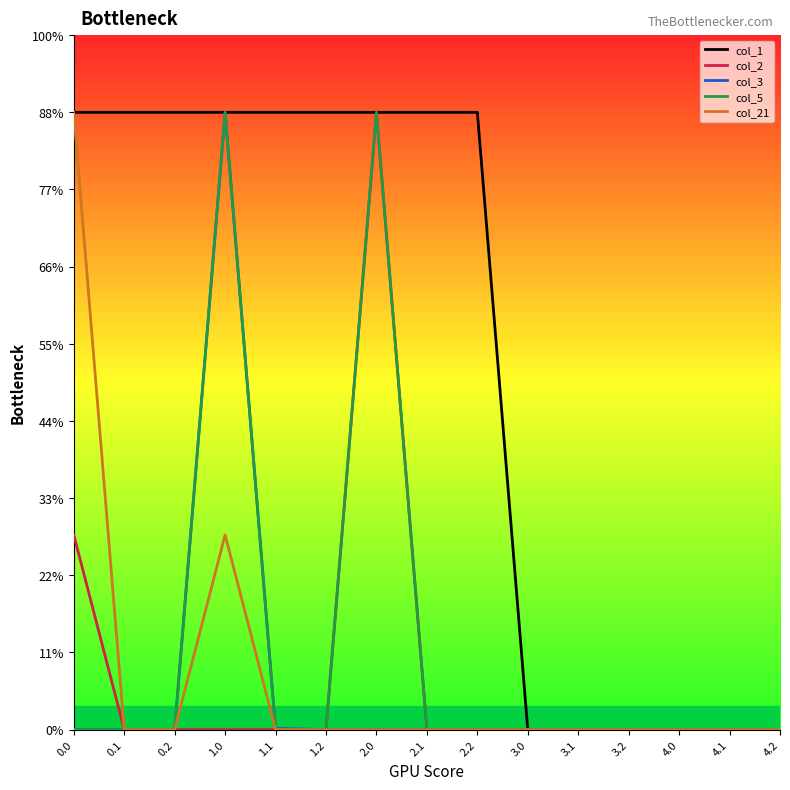

What is the label of the 11th point from the right?

1.1